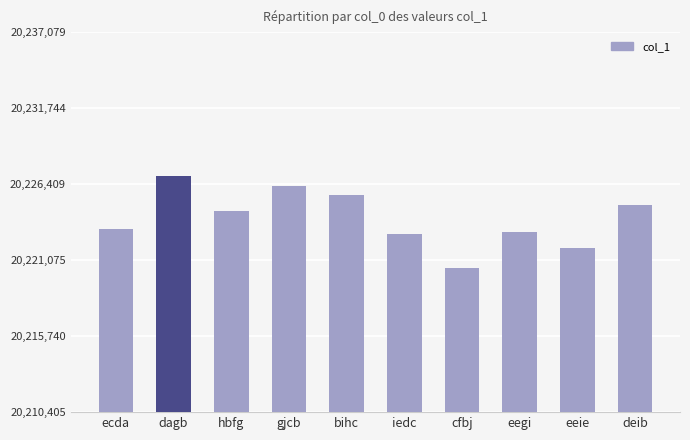

What is the minimum value shown in the chart?

20220516